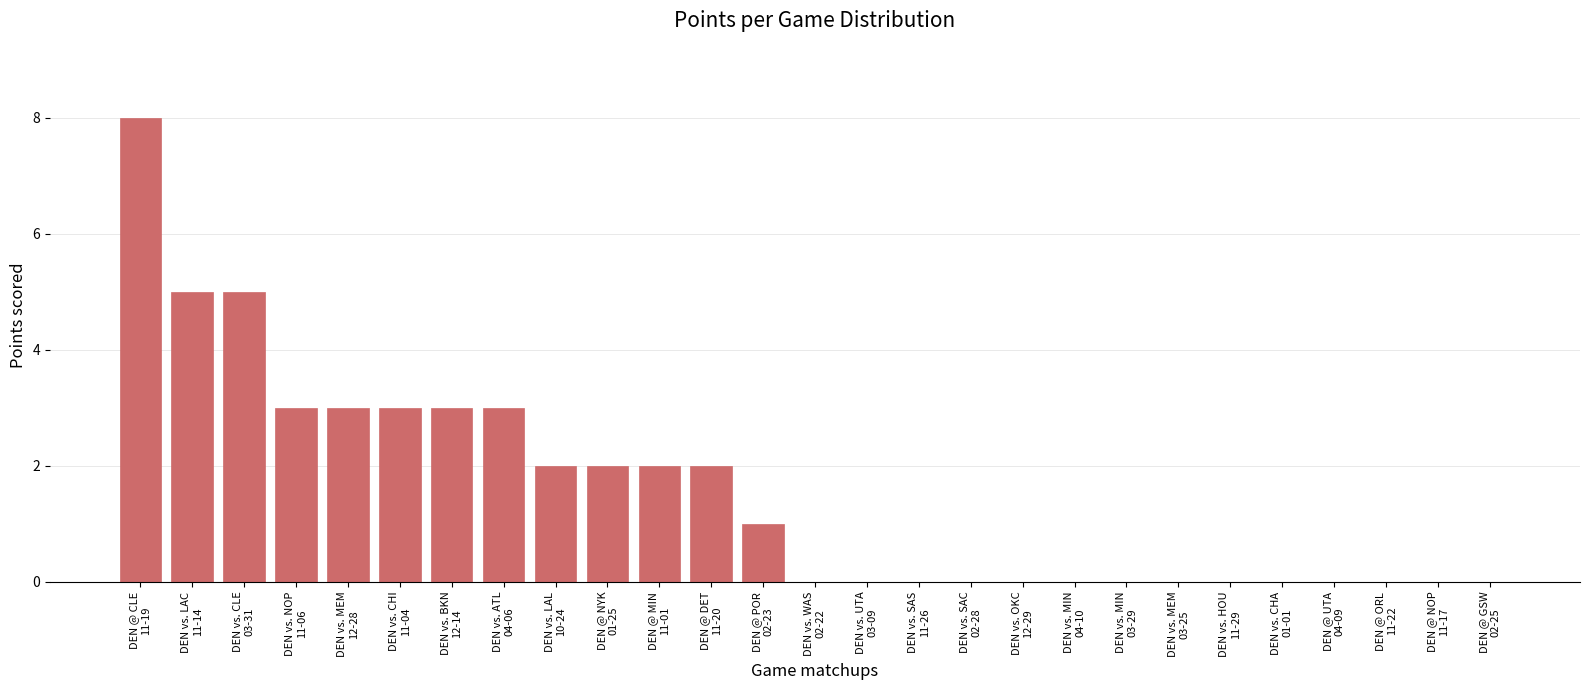

How many categories are shown in the chart?

27